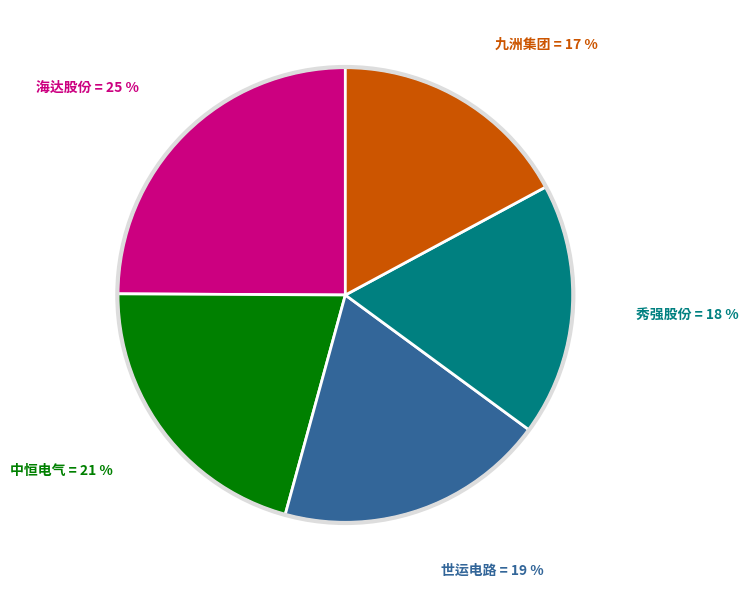

What is the ratio of the value at 世运电路 to the value at 海达股份?

0.8